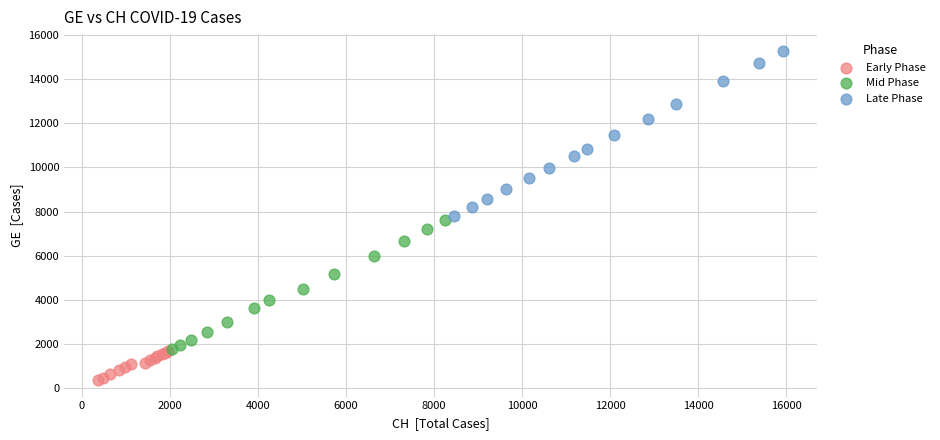

Which series reaches the maximum Y coordinate?

Late Phase